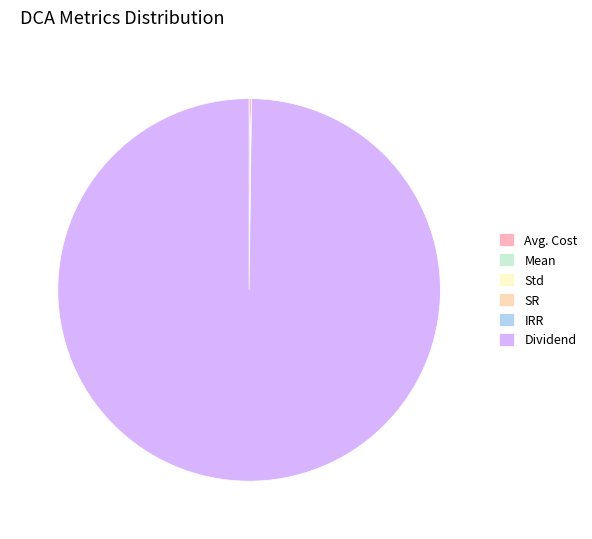

To the nearest percent, what is the difference between the largest and smallest slice percentages?

100%